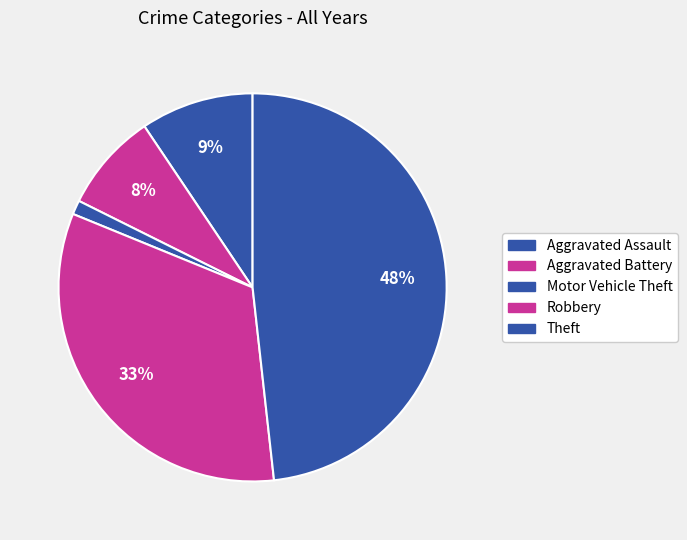

Count the number of slices in the pie.

5